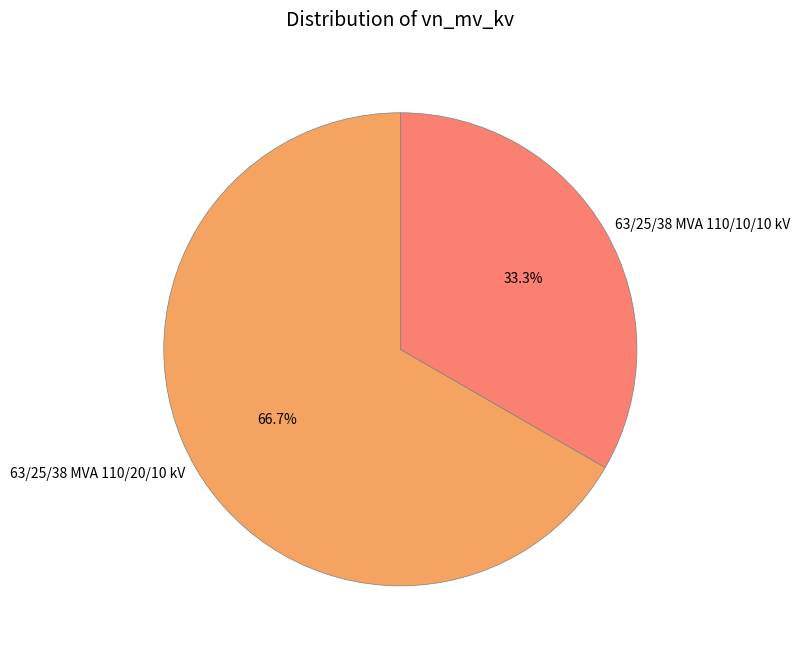

Is 63/25/38 MVA 110/10/10 kV the majority of the pie?

No